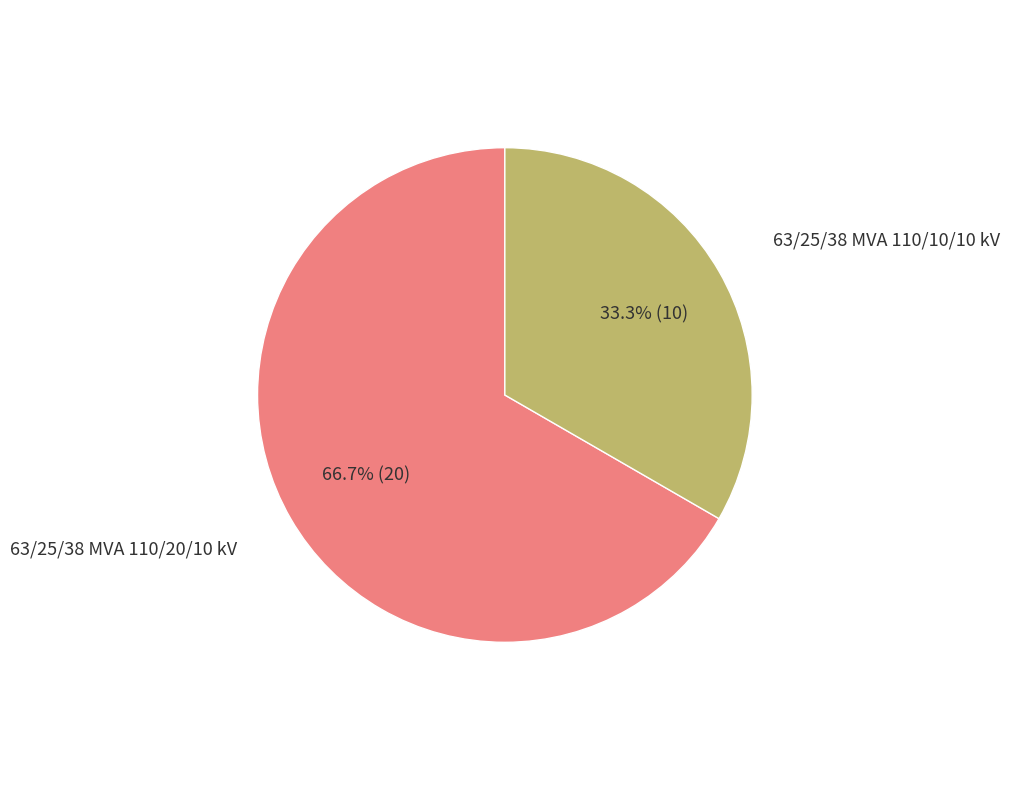

Is there any slice that represents more than half of the pie?

Yes